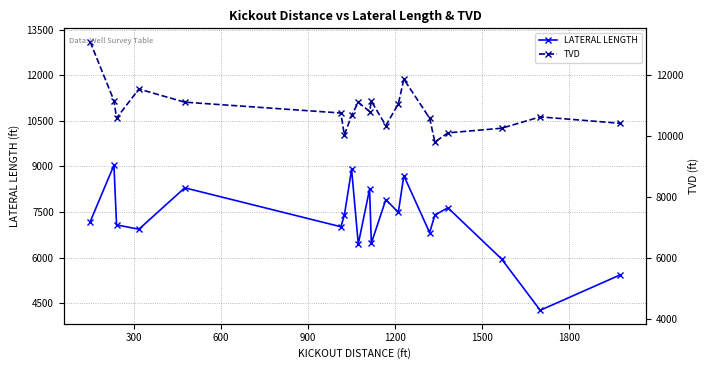

How many lines are shown in the chart?

2